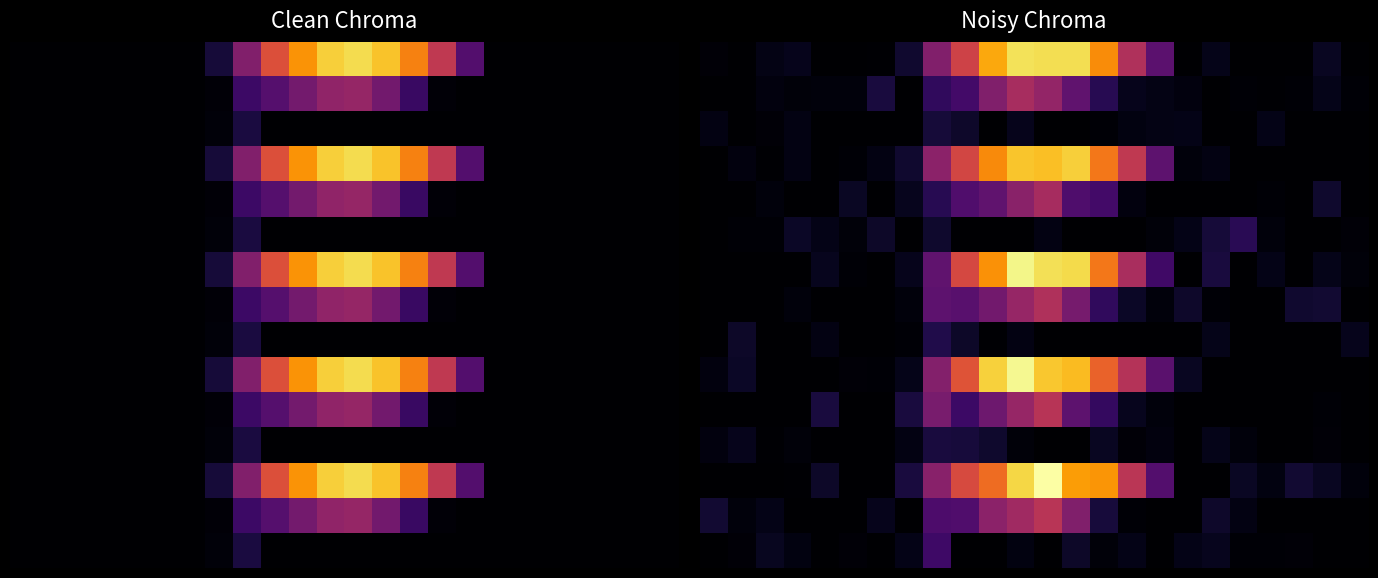

Count the number of data series in this chart.

15